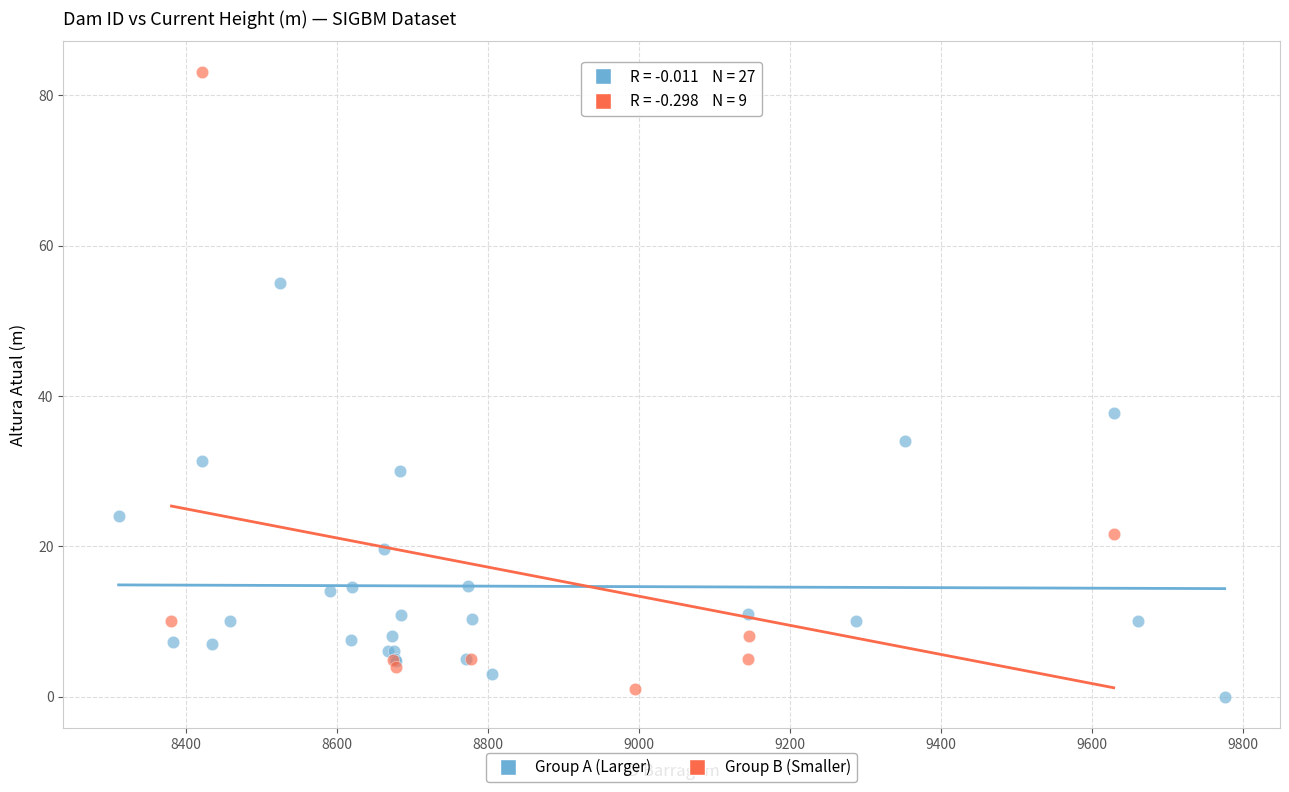

Which series contains the highest Y value?

Group B (Smaller)